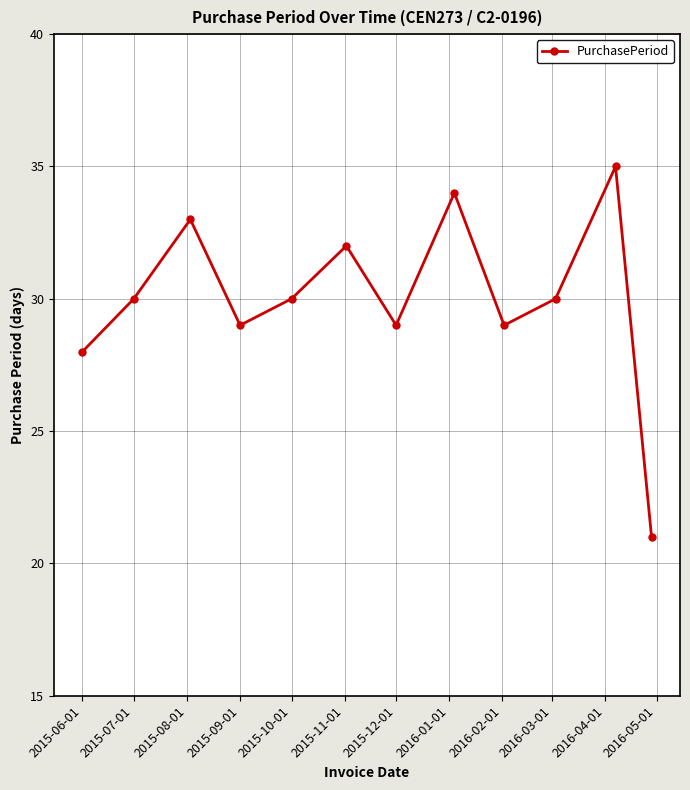

True or false: the data has more than 1 interior local peaks.

True